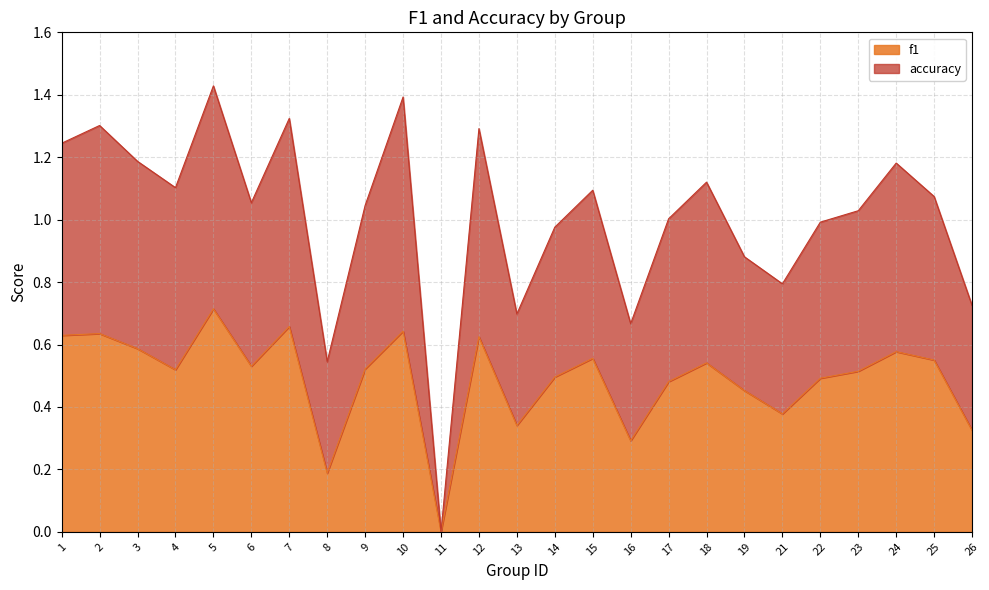

Does the chart display data point markers on the line(s)?

No